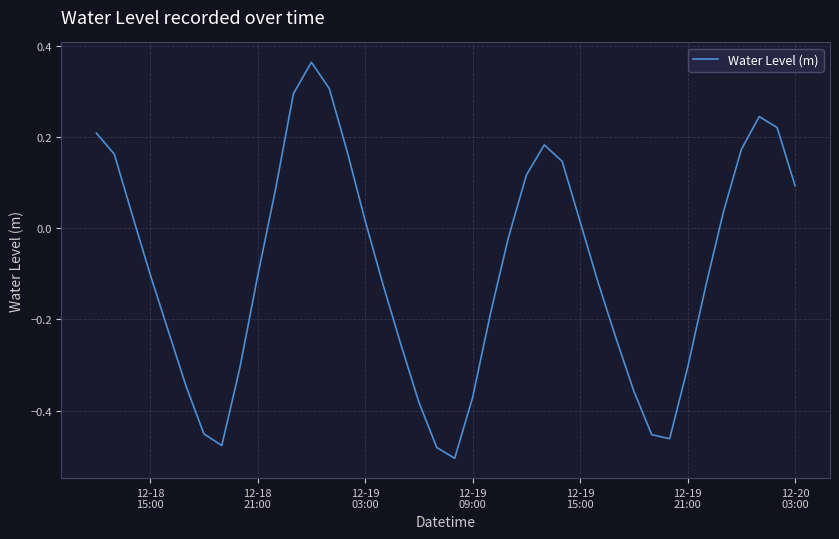

How many interior local peaks (higher than both neighbors) does the data have?

3